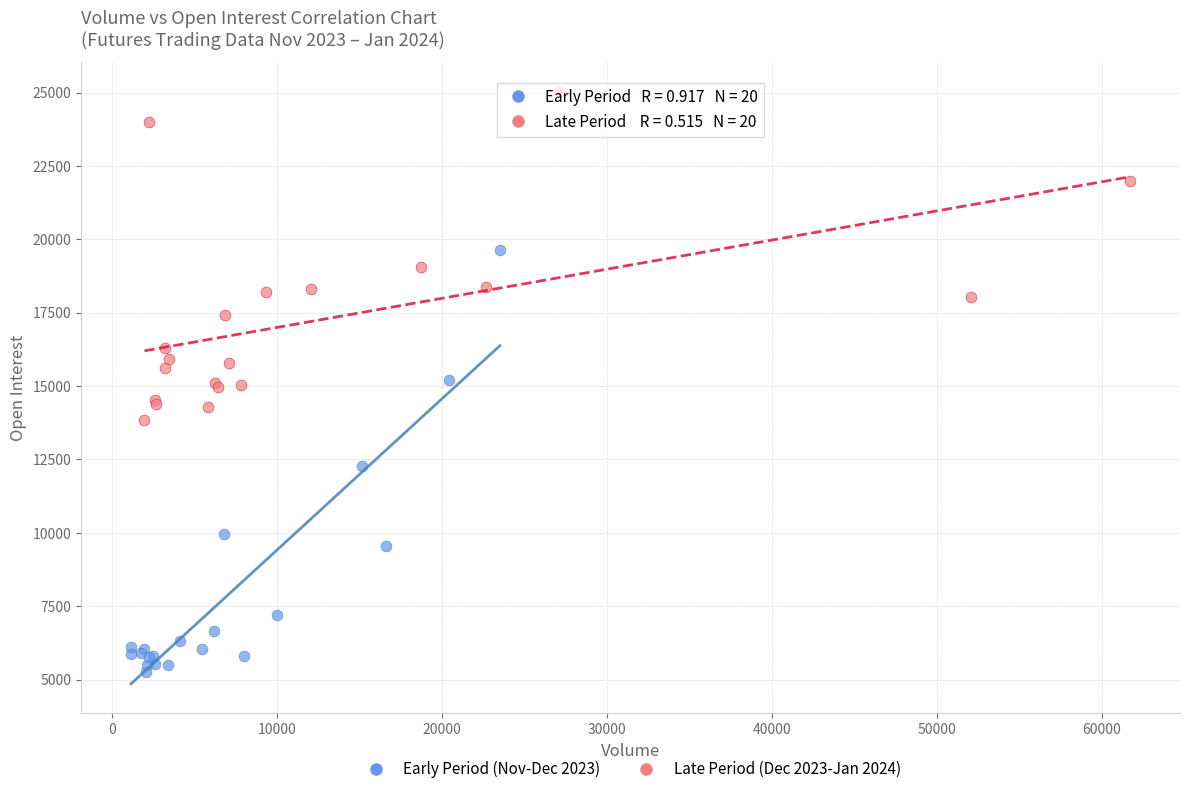

Which series contains the lowest Y value?

Early Period (Nov-Dec 2023)